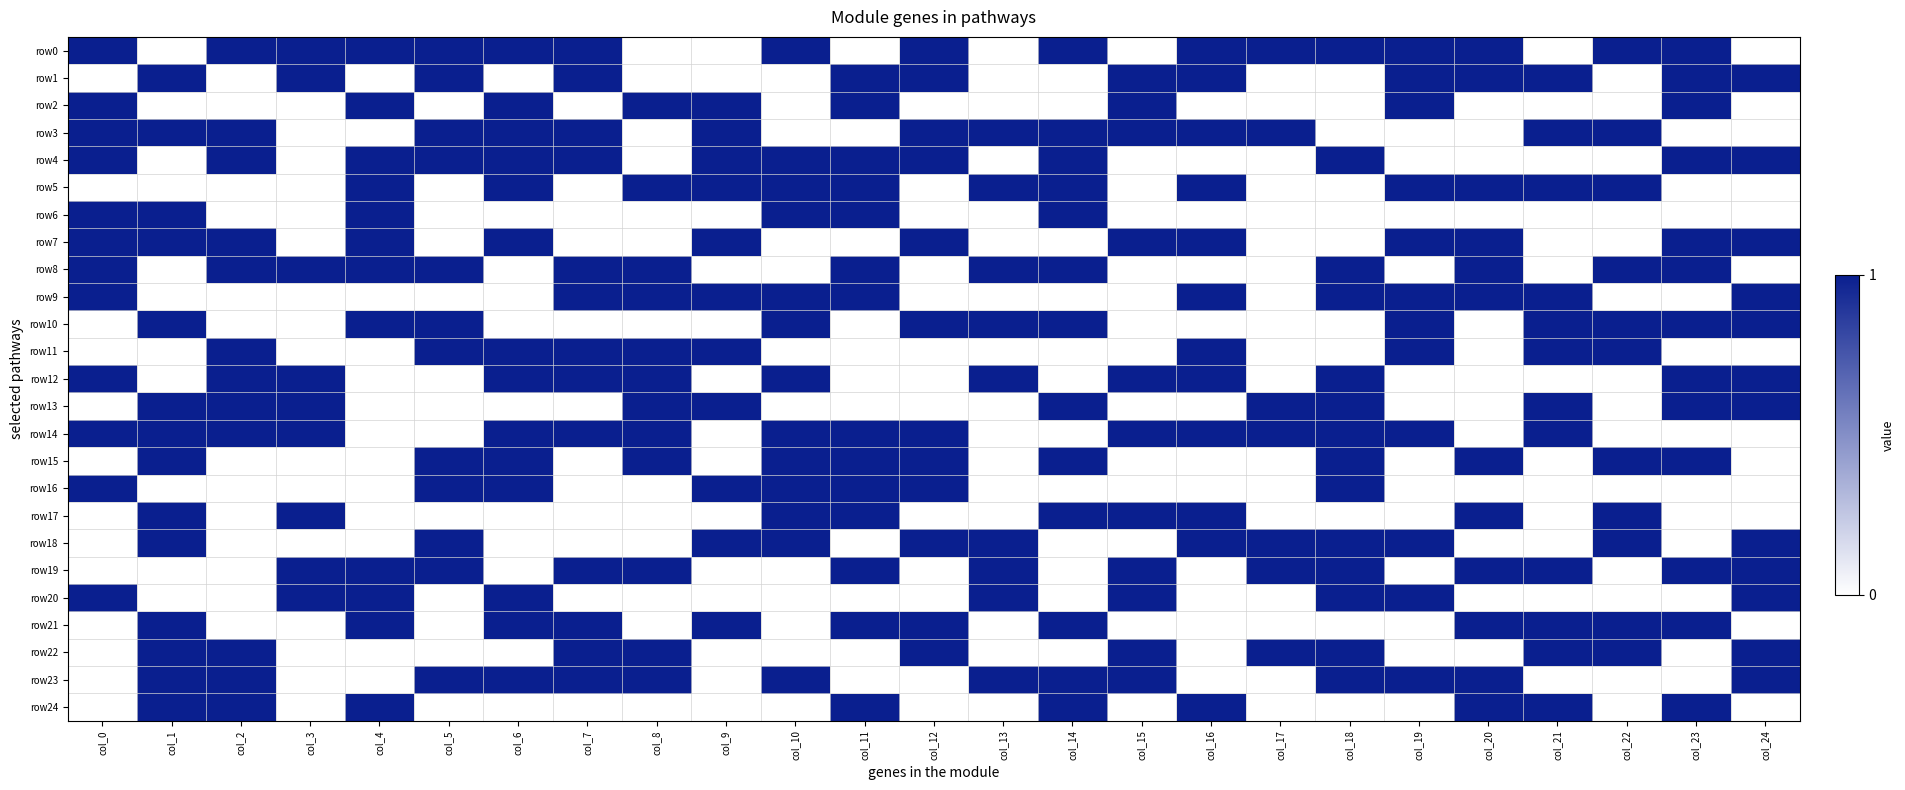

What is the greatest value displayed?

1